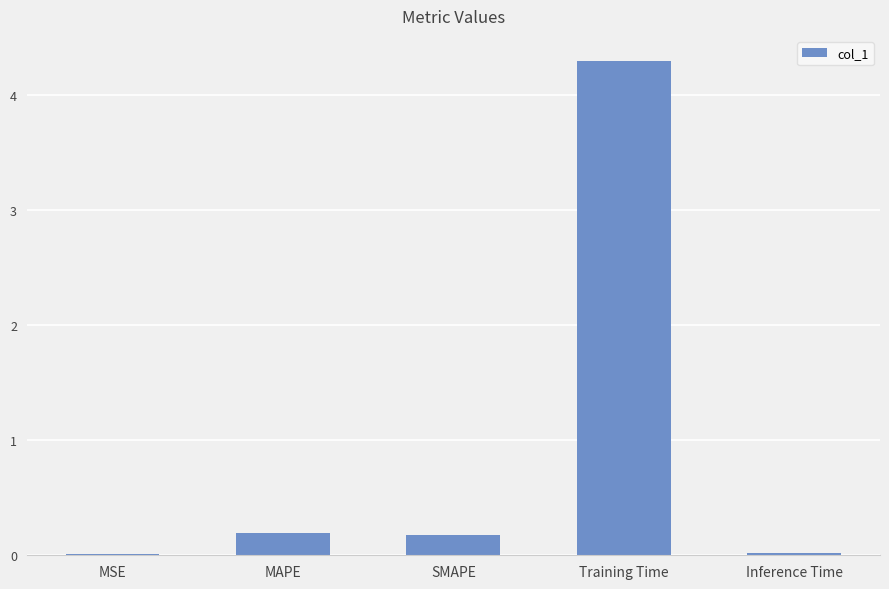

What is the sum of all values?

4.7